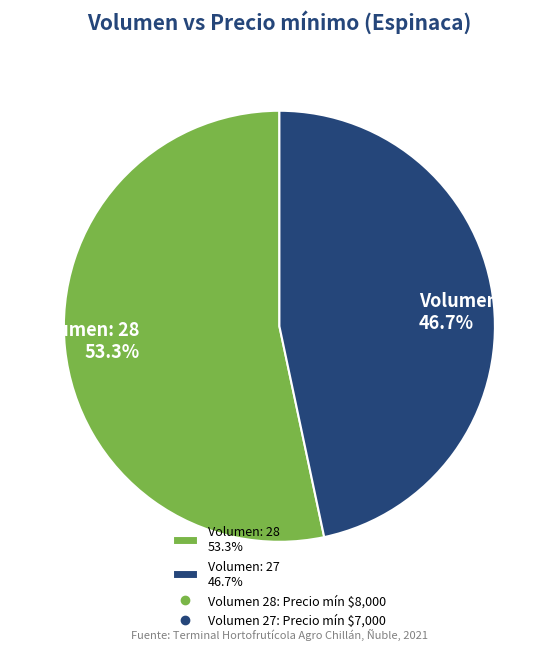

Approximately how many times larger is the value at Volumen: 28 53.3% compared to Volumen: 27 46.7%?

1.1